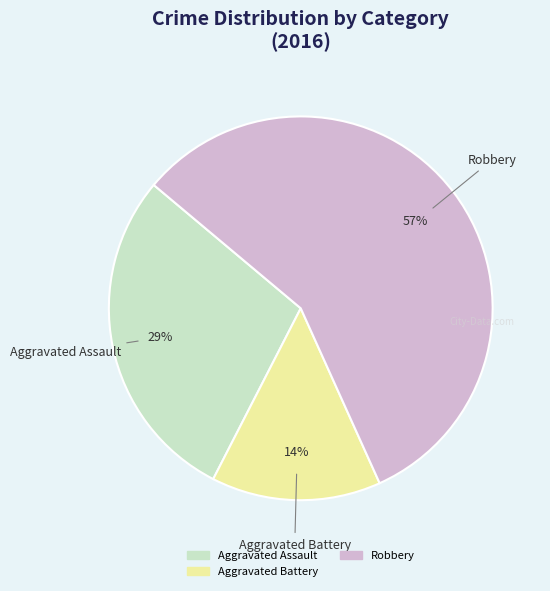

To the nearest percent, what is the difference between the largest and smallest slice percentages?

43%